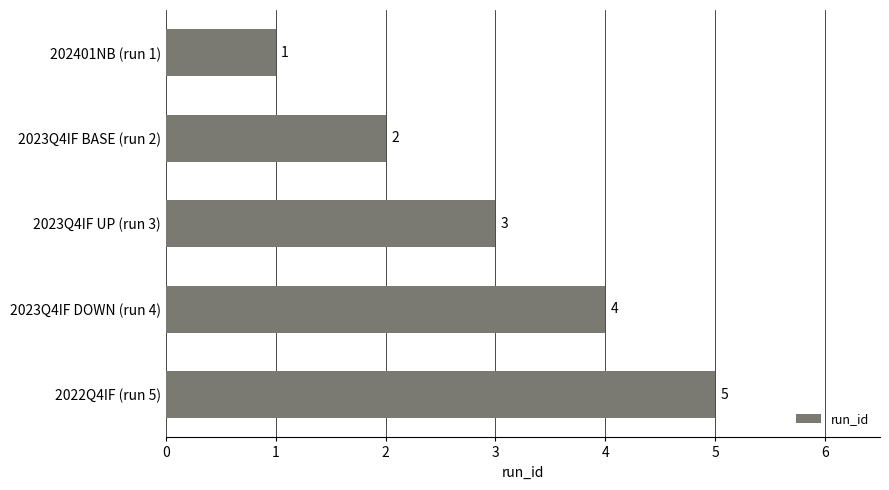

True or false: the data shows 4 at 2023Q4IF DOWN (run 4).

True